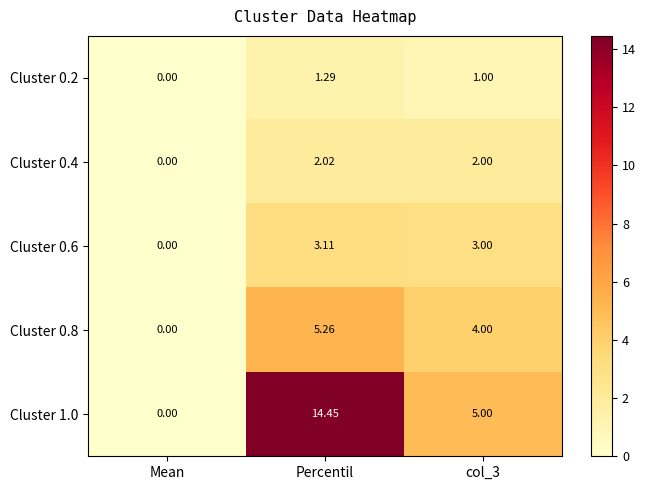

At which label is Cluster 0.4 closest to 1?

Mean